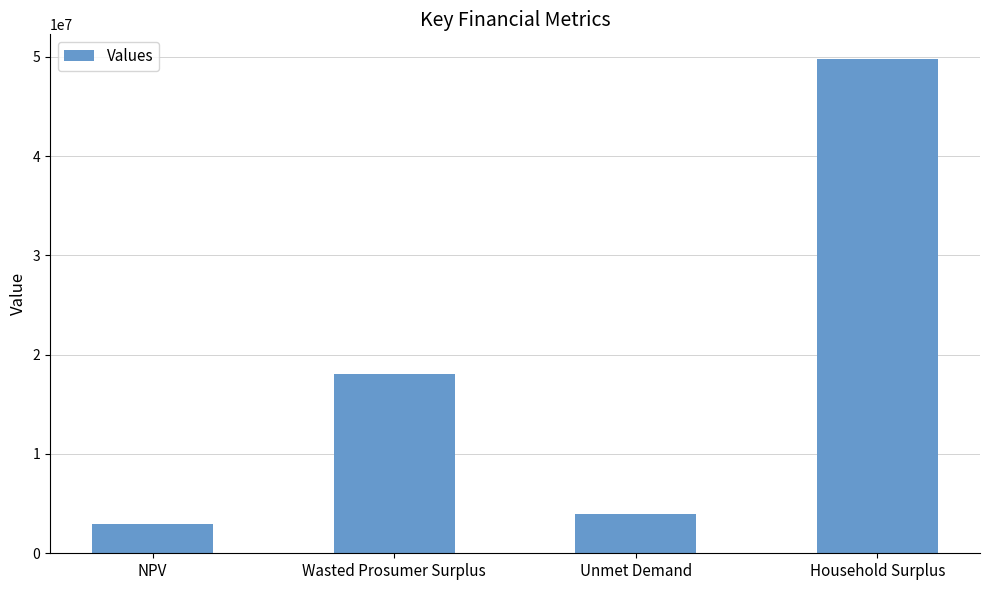

What is the label of the 3rd bar from the left?

Unmet Demand